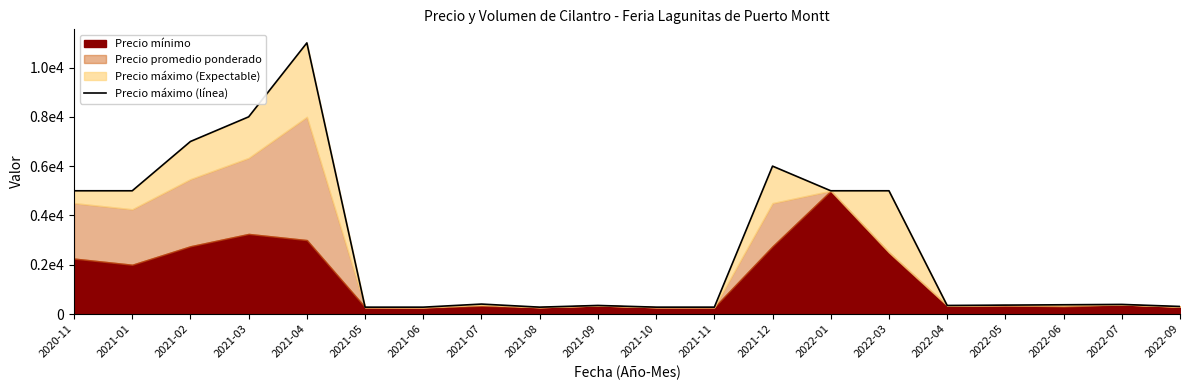

What is the value of the 18th point from the left?

375